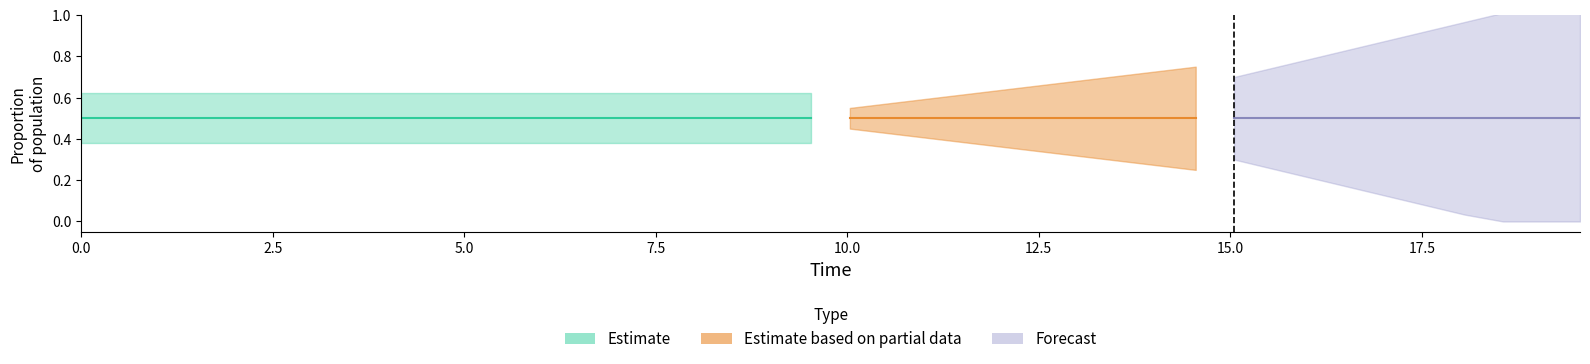

True or false: I has a value of 0.2 at 39.

False